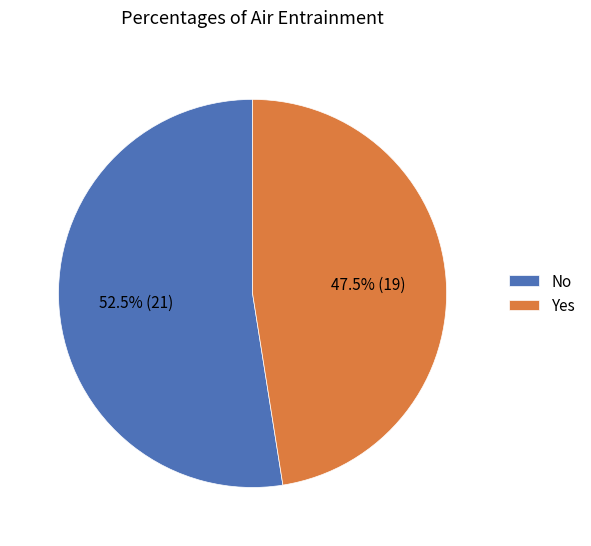

Is the sum of No and Yes greater than half?

Yes